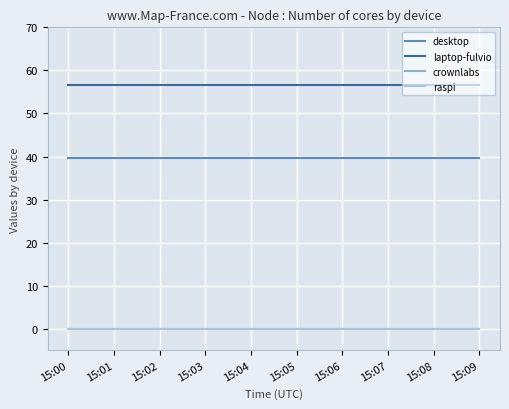

Is this an area chart (filled region under the line)?

No